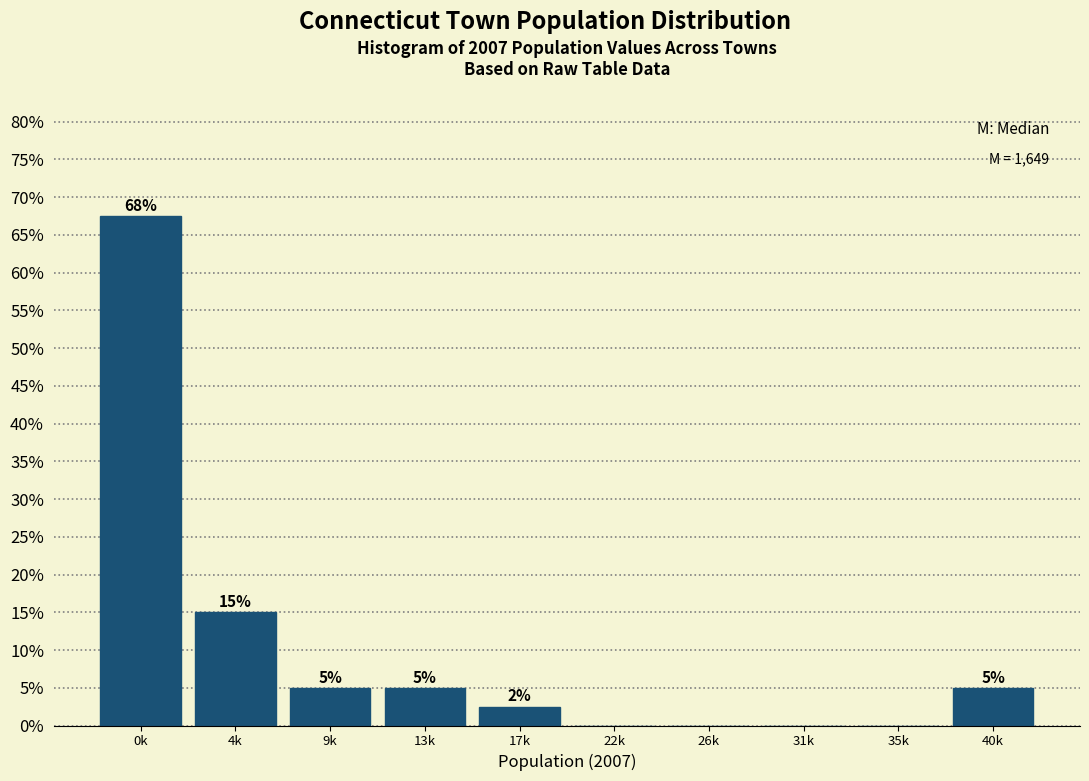

At which label is the value closest to 33?

4k